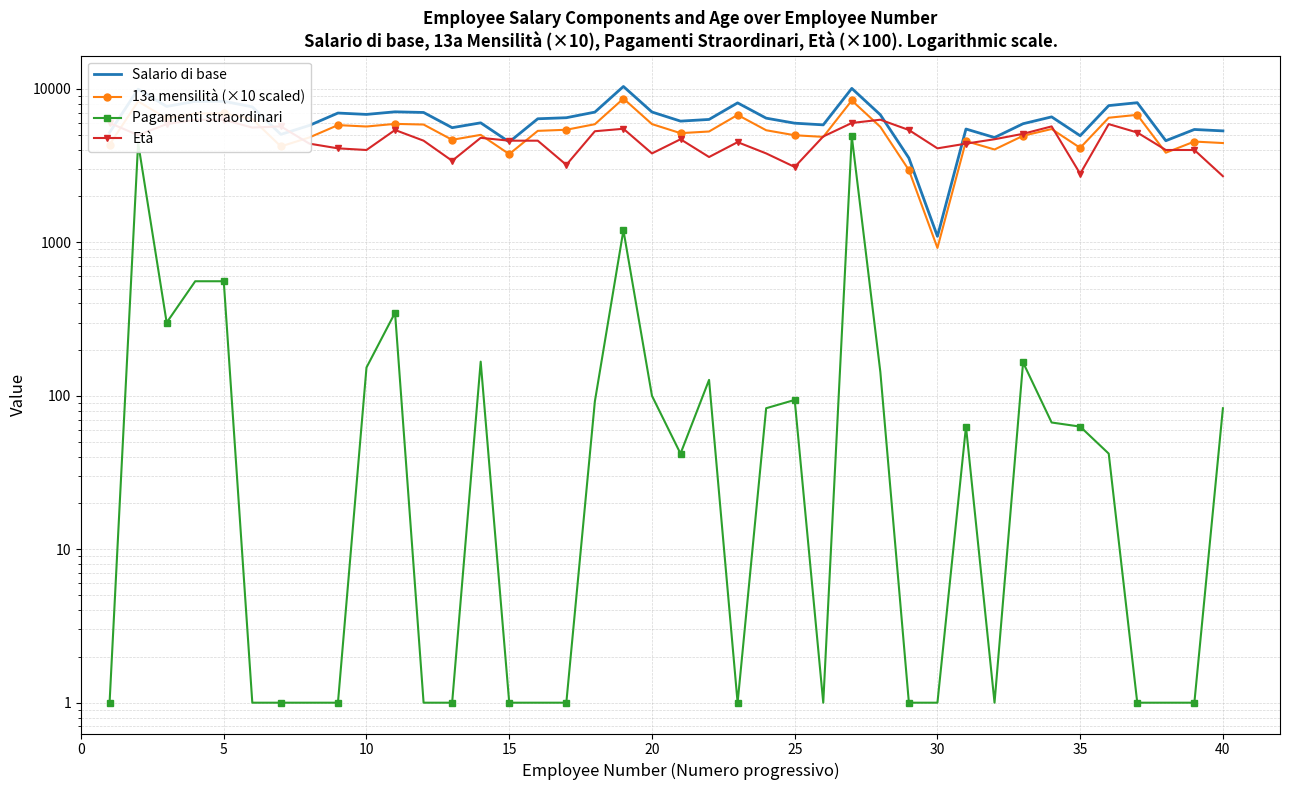

Which has a higher value, 5 or 35?

5